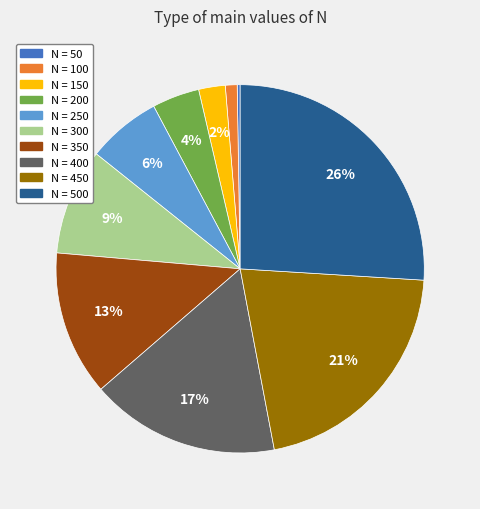

Is there a majority slice in this chart?

No